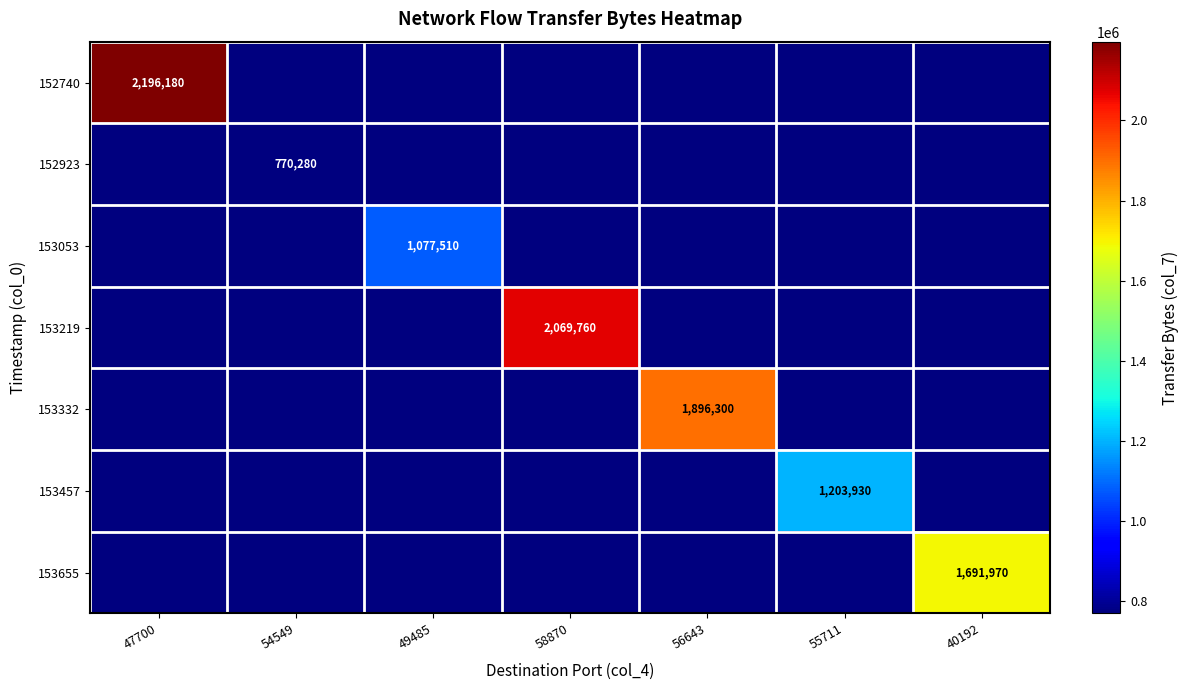

The value of 152740 at 47700 is 494660. True or false?

False